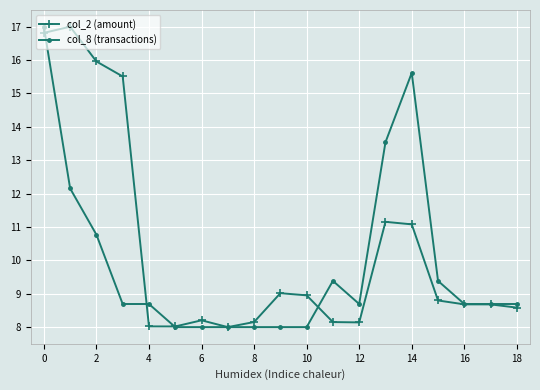

Rank the series by their average value, from lowest to highest.

col_8 (transactions), col_2 (amount)